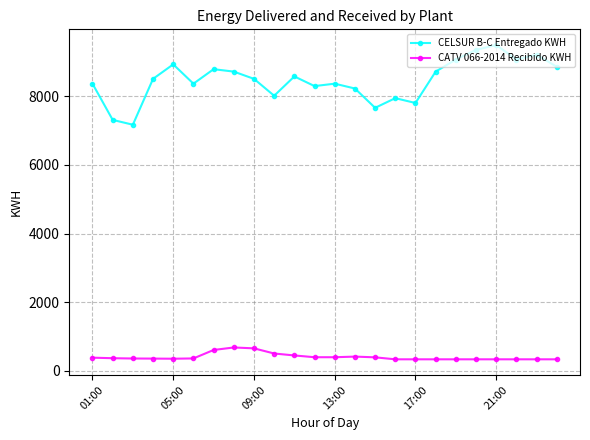

What is the greatest value displayed?

9492.2